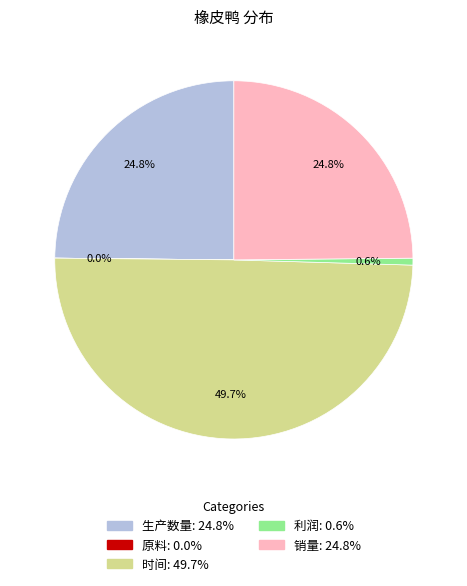

How much of the chart is everything except 销量?

75.2%